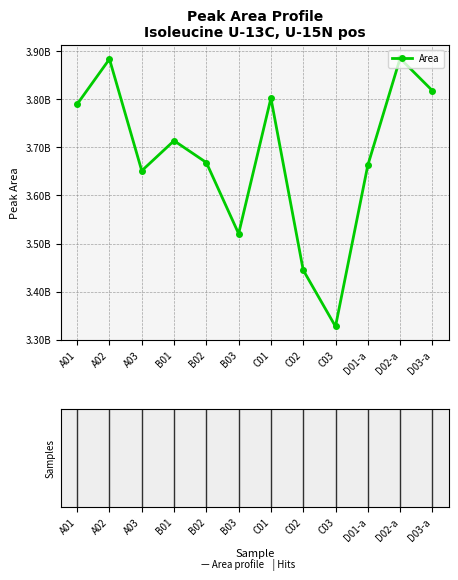

Does the chart have visible grid lines?

Yes